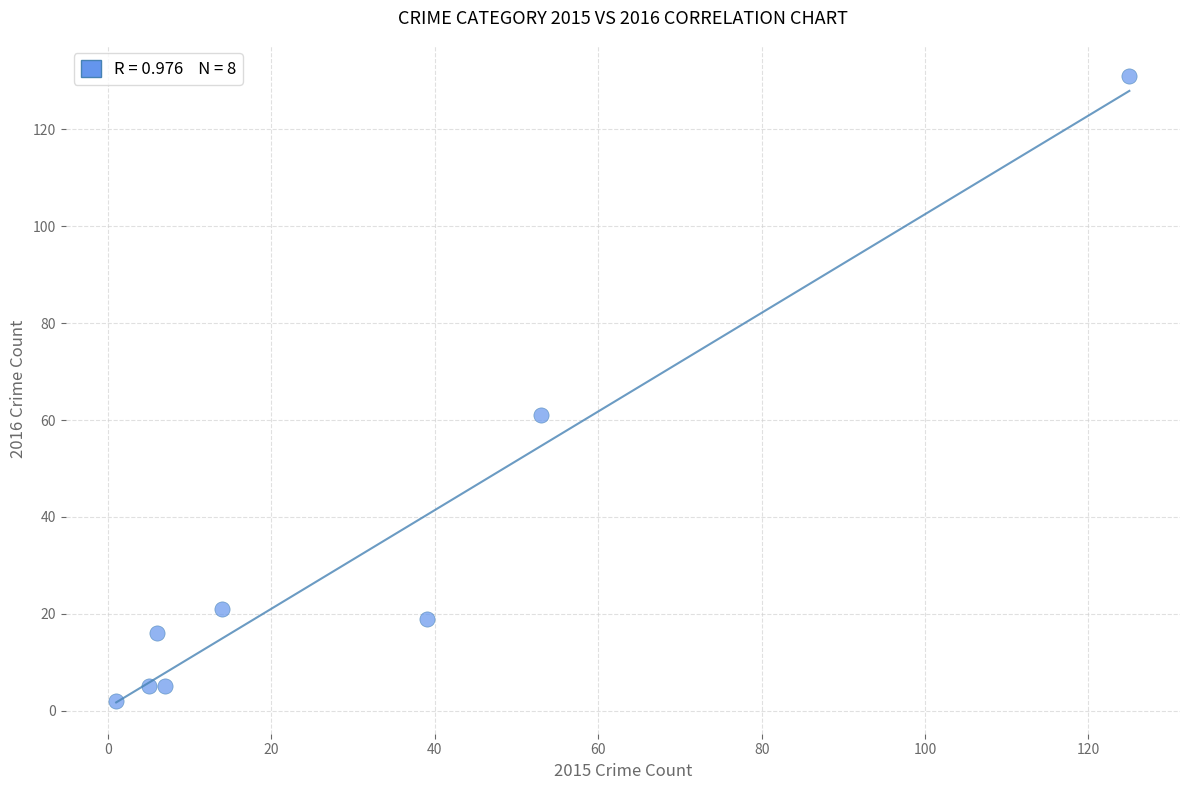

What is the range of Y values (max minus min)?

129